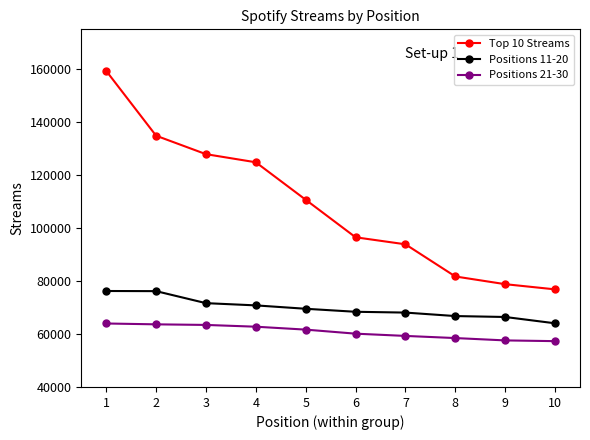

At which category does the chart reach its peak across all series?

1